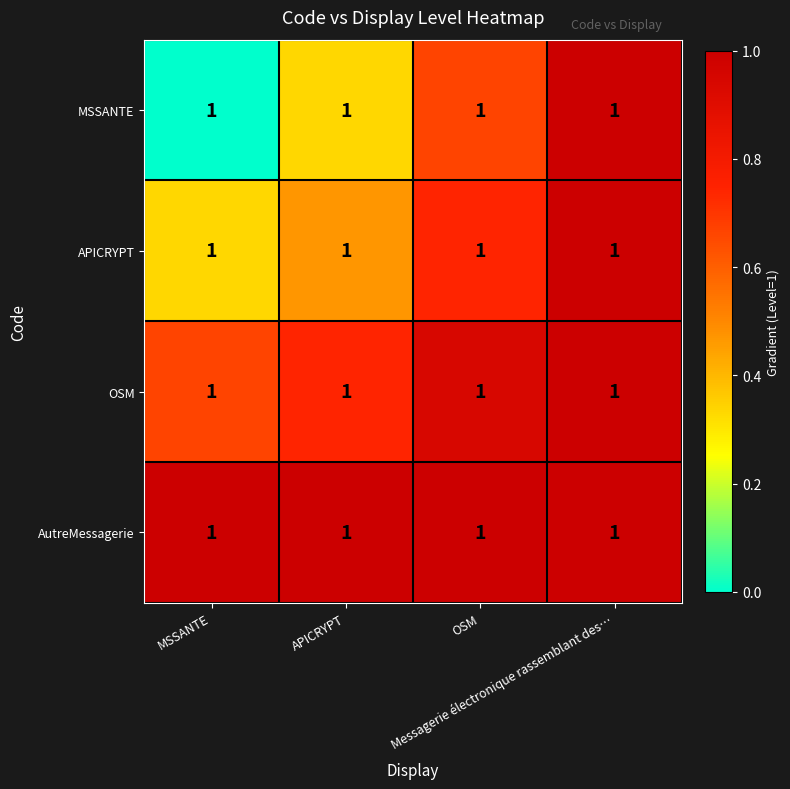

At which category is the sum across all series the highest?

Messagerie électronique rassemblant des…